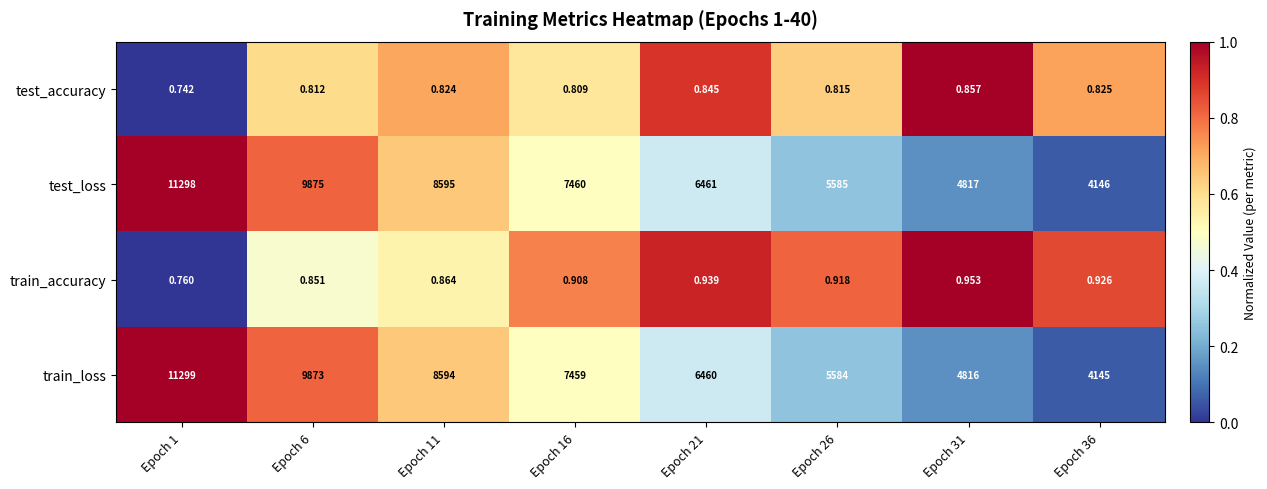

Which series has the widest spread of values?

train_loss